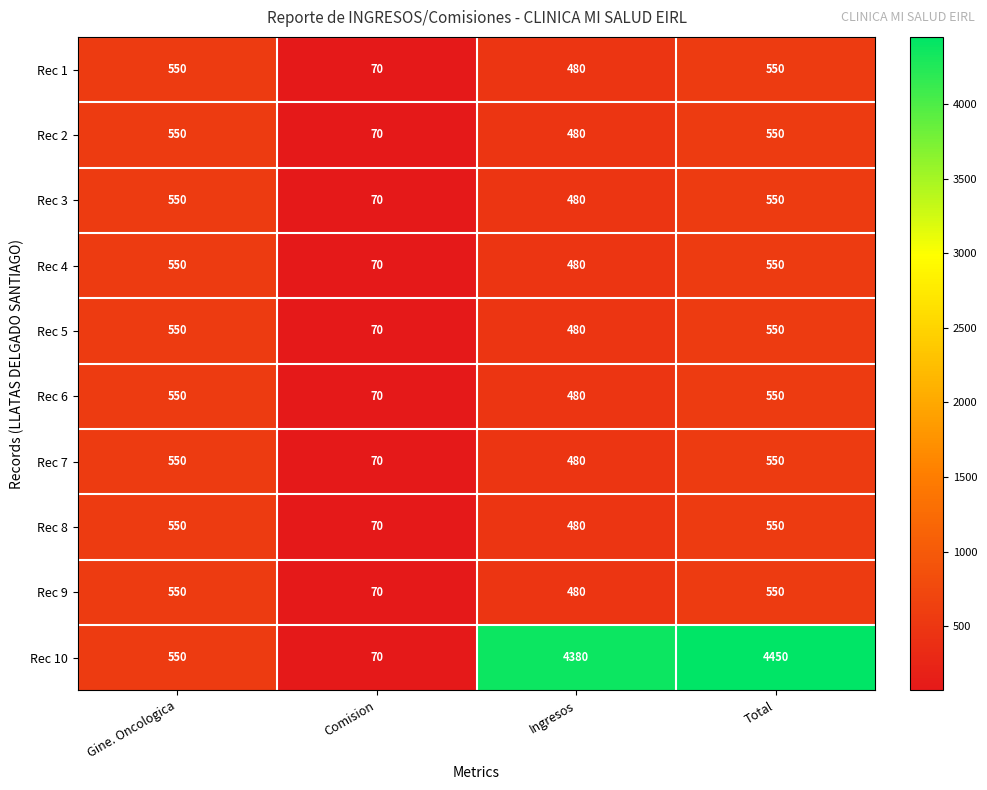

The value of Rec 7 at Total is 172. True or false?

False